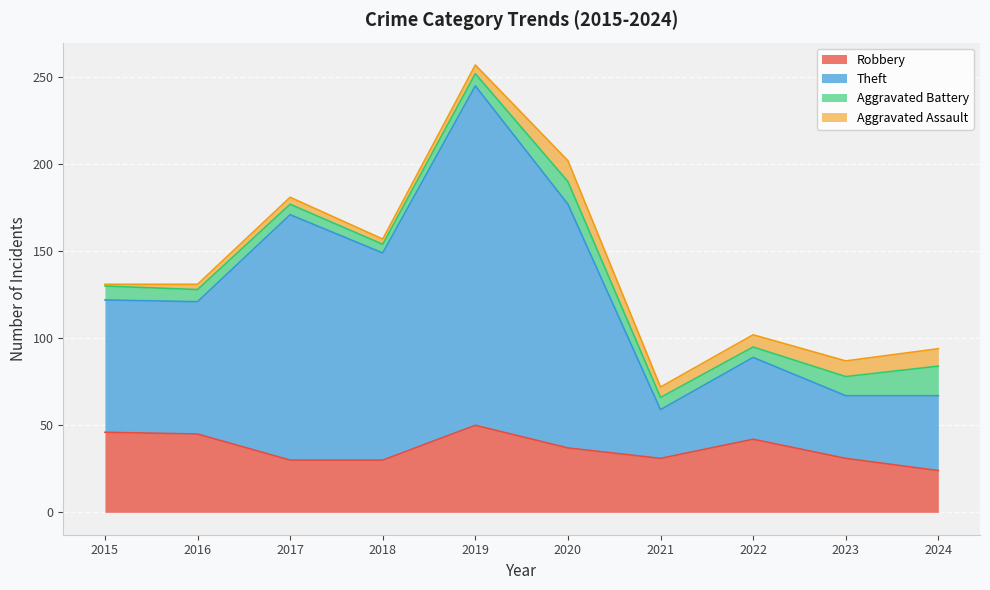

At which category does Robbery reach its first local peak?

2019